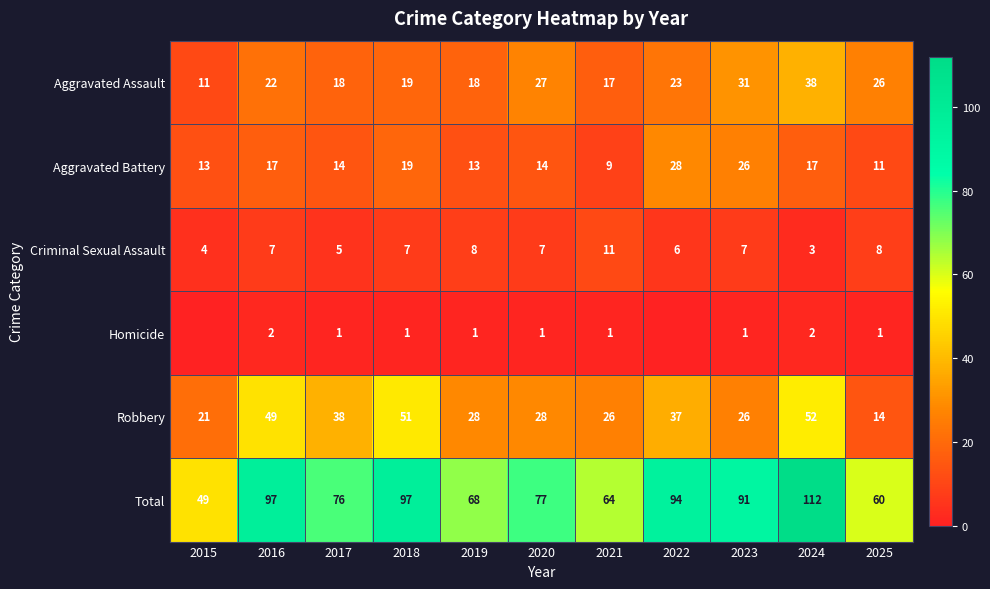

How many categories are shown in the chart?

11